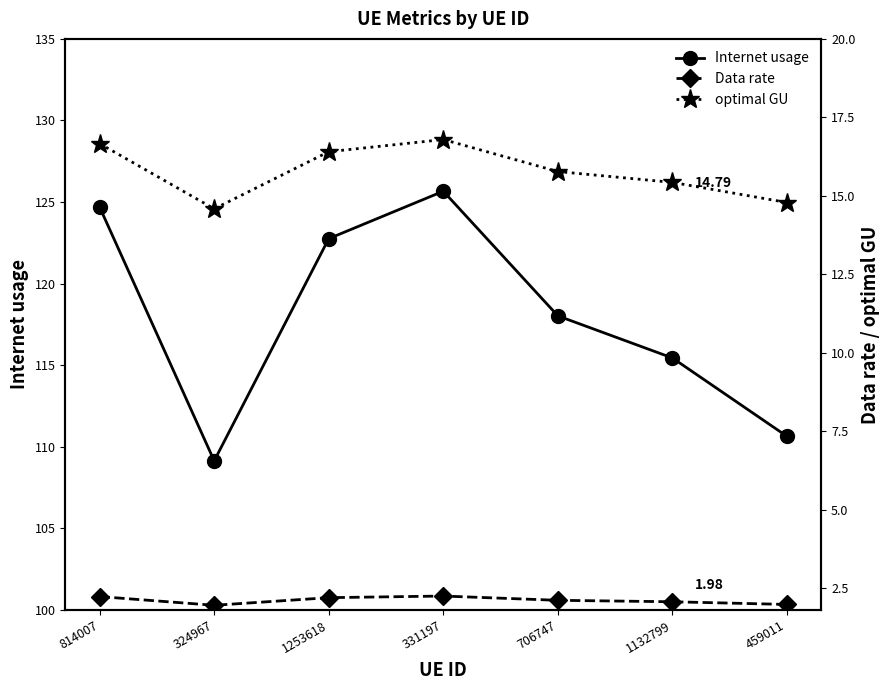

Which label corresponds to the smallest value in the chart?

324967